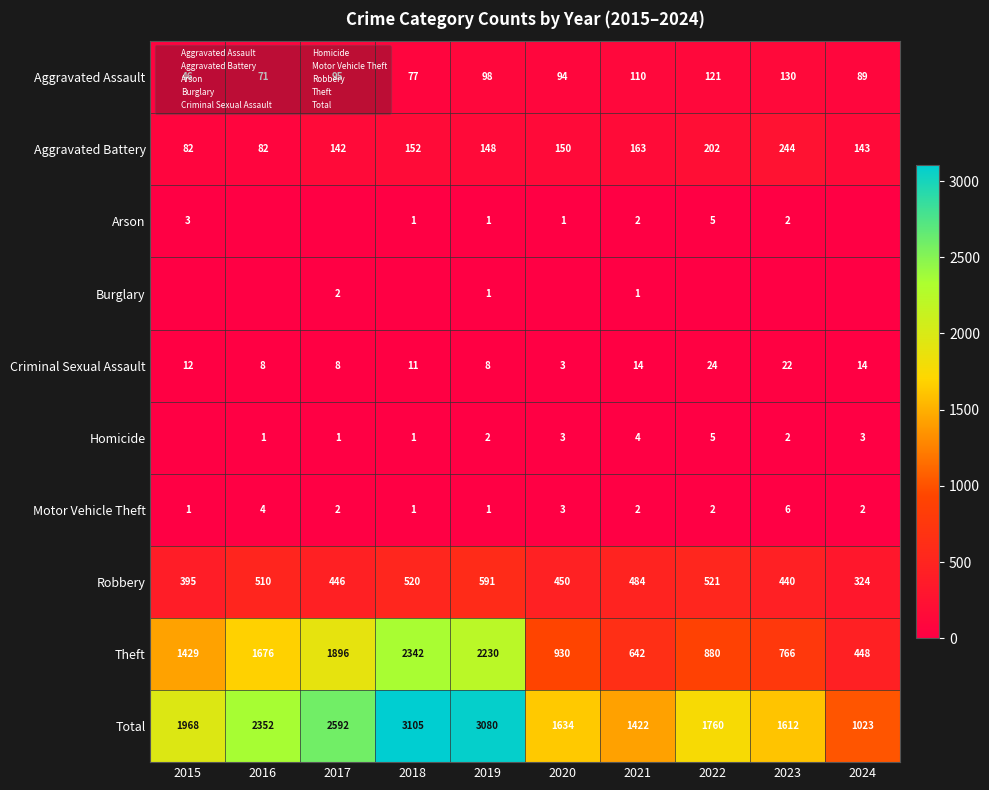

At 2015, list the series in order from largest to smallest.

Total, Theft, Robbery, Aggravated Battery, Aggravated Assault, Criminal Sexual Assault, Arson, Motor Vehicle Theft, Burglary, Homicide